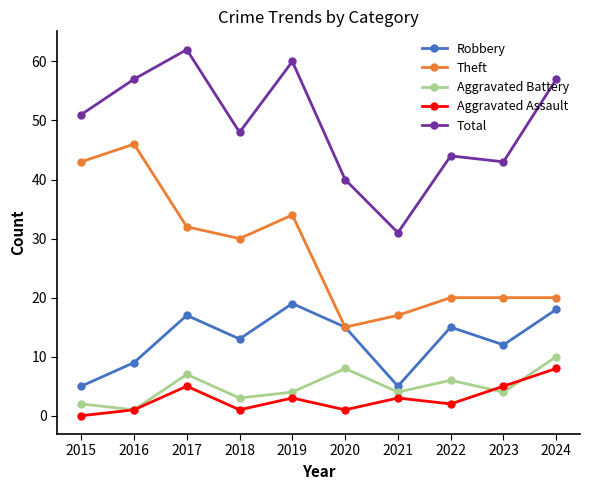

Is this an area chart (filled region under the line)?

No